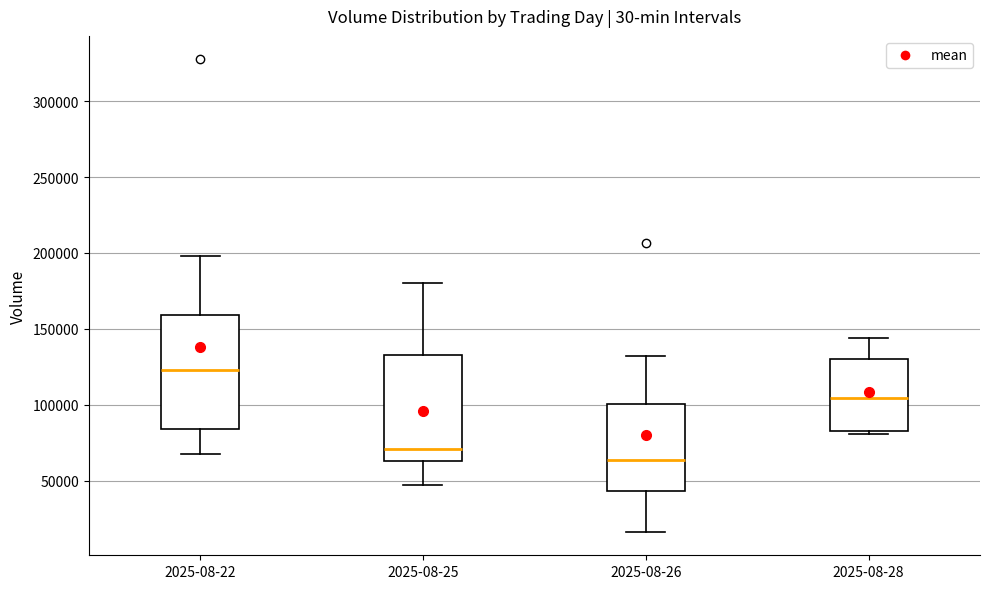

Which box's median line is the lowest?

2025-08-26